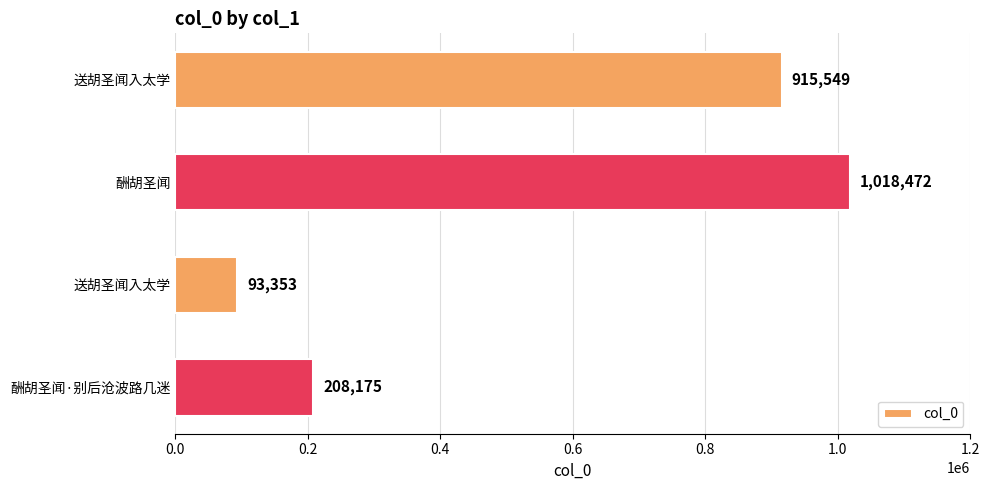

What is the sum of all values?

2235549